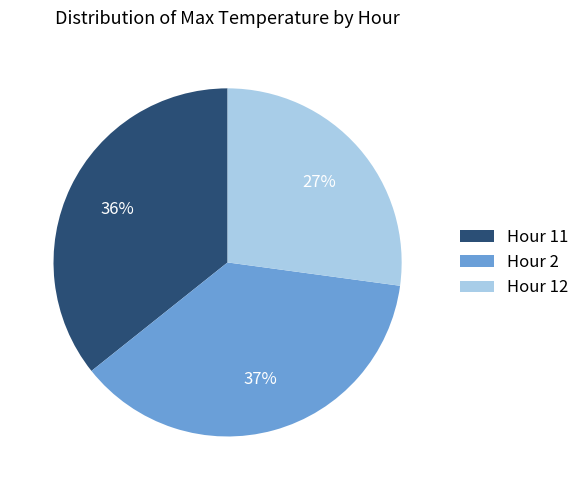

To the nearest percent, what is the difference between the largest and smallest slice percentages?

10%